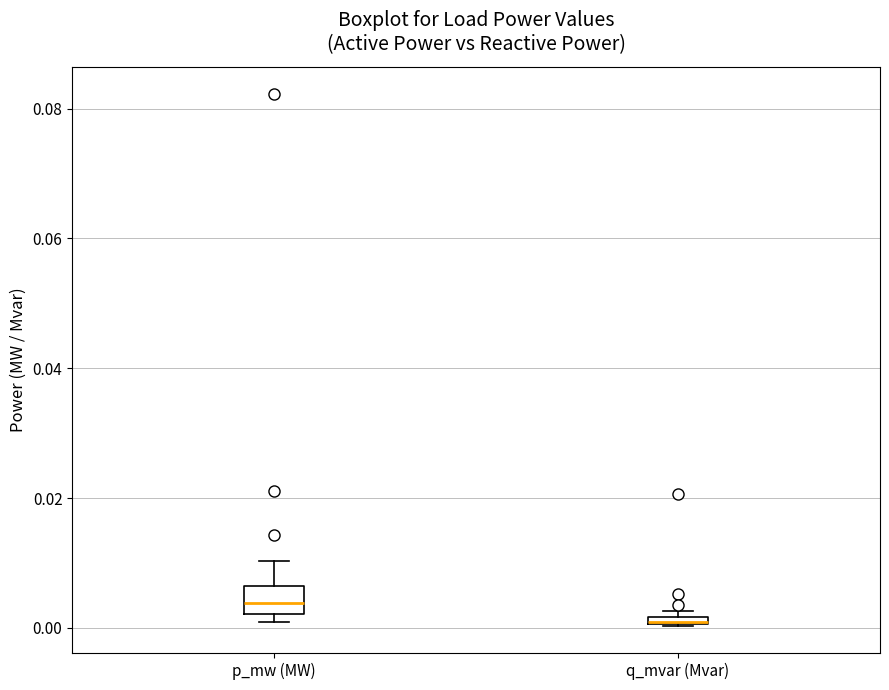

Where is the upper edge of the box for q_mvar (Mvar) on the y-axis? The values are not printed on the chart, so give them approximately, as read against the axis.

0.002